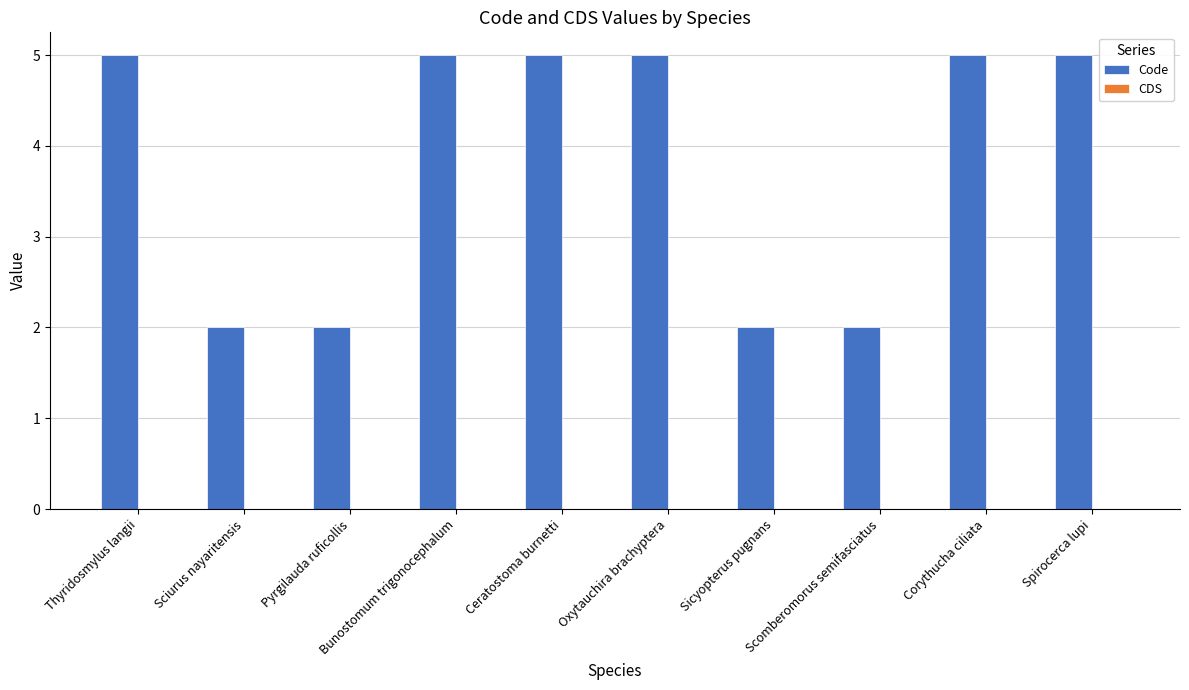

What is the greatest value displayed?

5